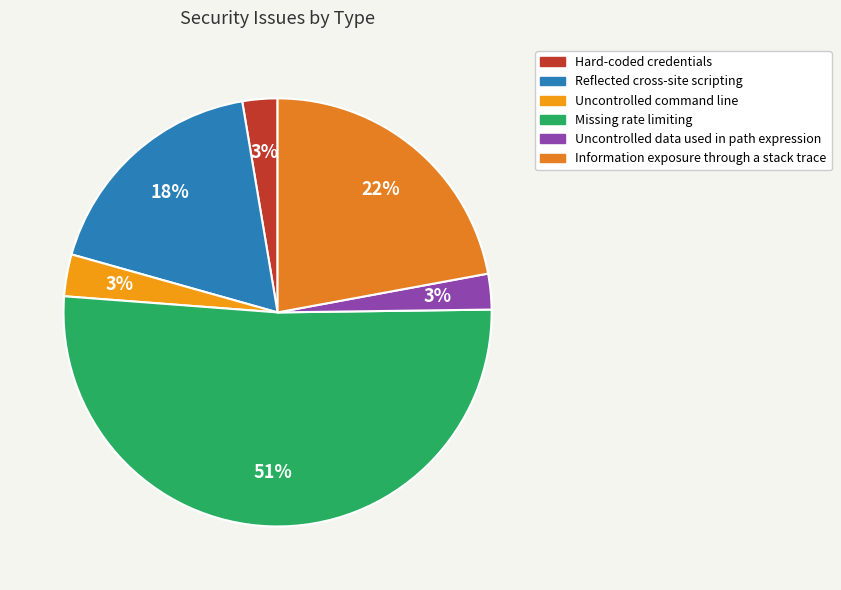

Count the number of slices in the pie.

6